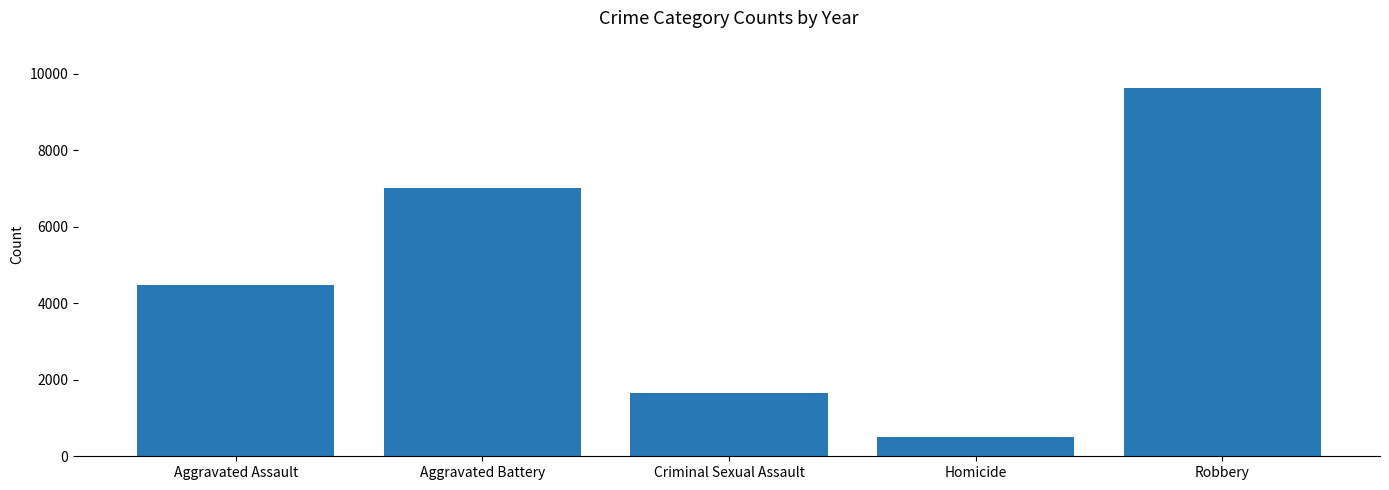

What is the difference between the maximum and minimum values?

9142